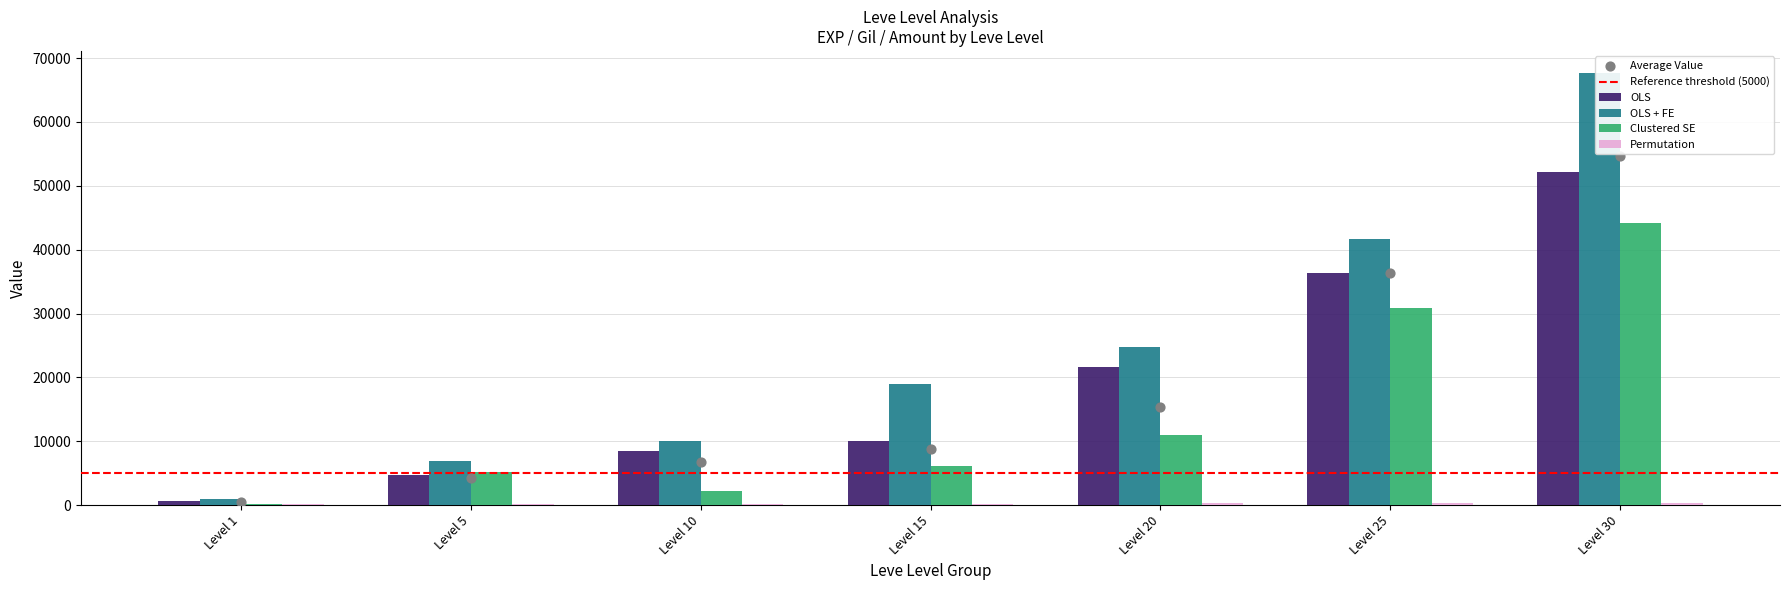

What is the total value across all series at Level 20?

57575